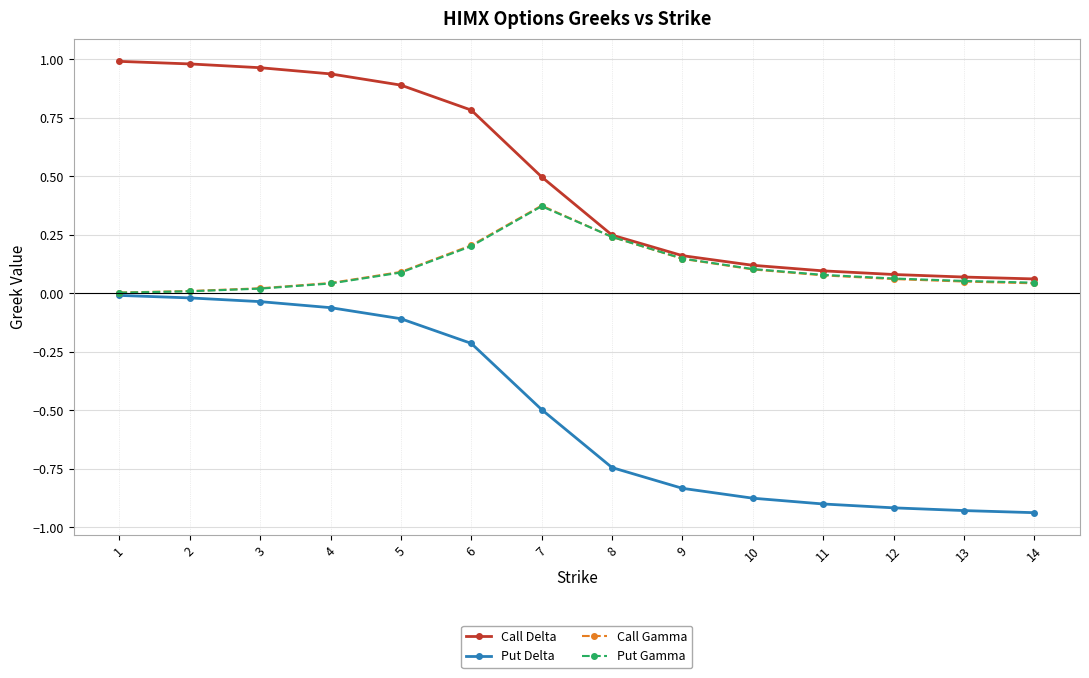

At which label does Call Gamma reach its peak?

7